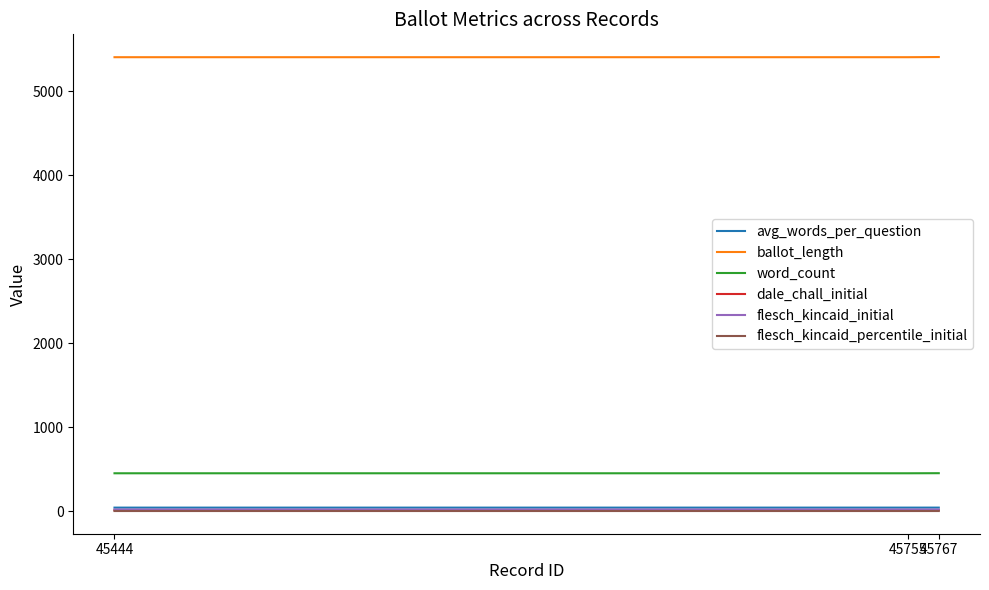

What is the maximum value shown in the chart?

5409.0